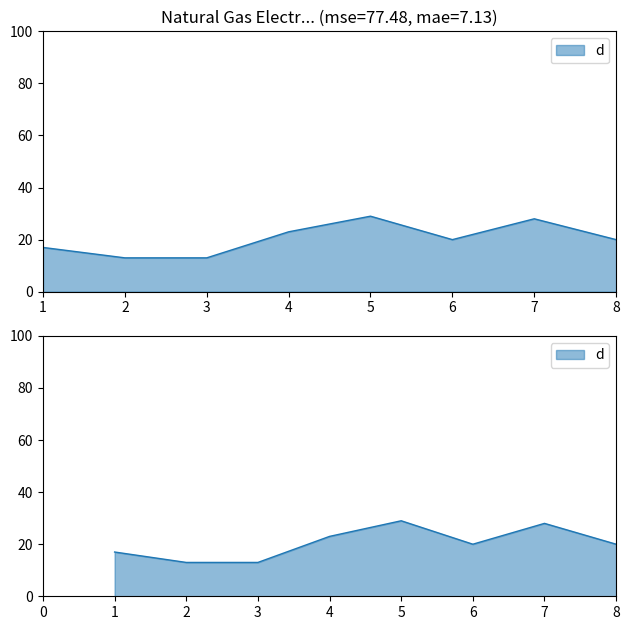

Reading left to right, what are all the values shown in this chart?

17	13	13	23	29	20	28	20